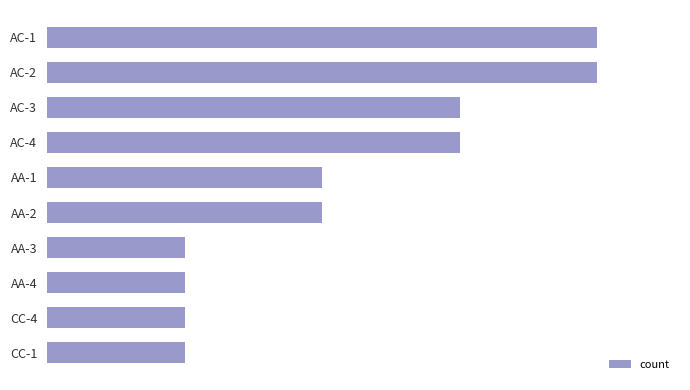

List the labels in order of value, smallest first.

AA-3, AA-4, CC-4, CC-1, AA-1, AA-2, AC-3, AC-4, AC-1, AC-2